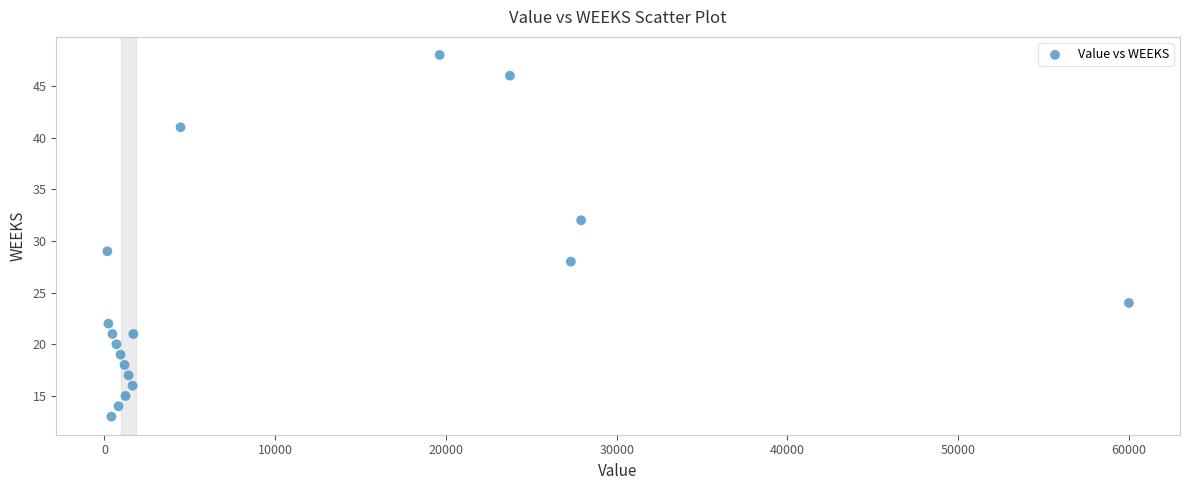

What is the range of Y values (max minus min)?

35